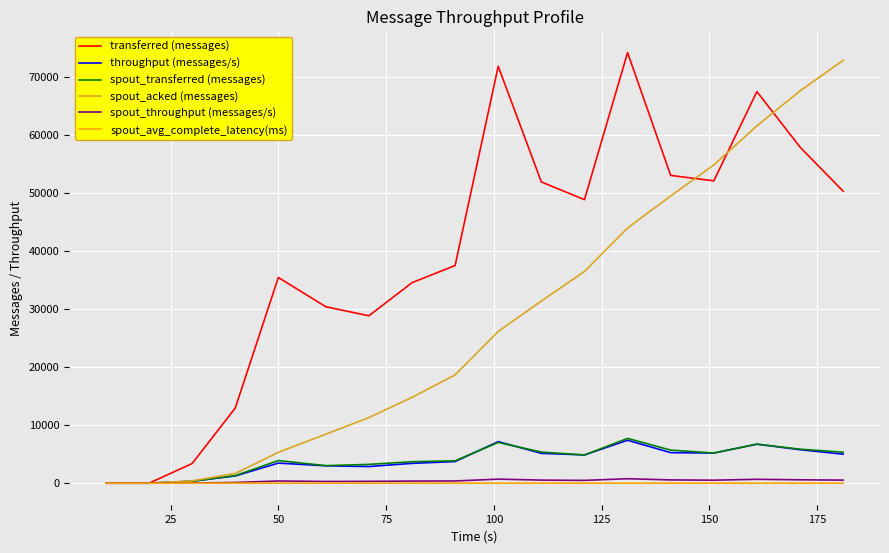

What is the maximum value shown in the chart?

74180.0